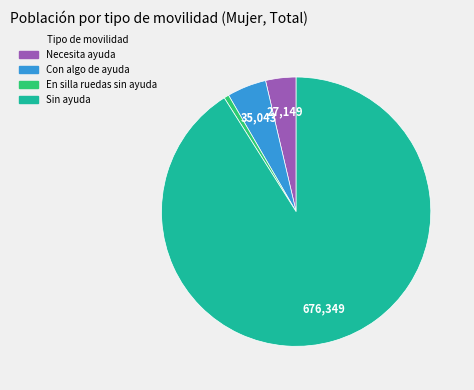

Count the number of slices in the pie.

4